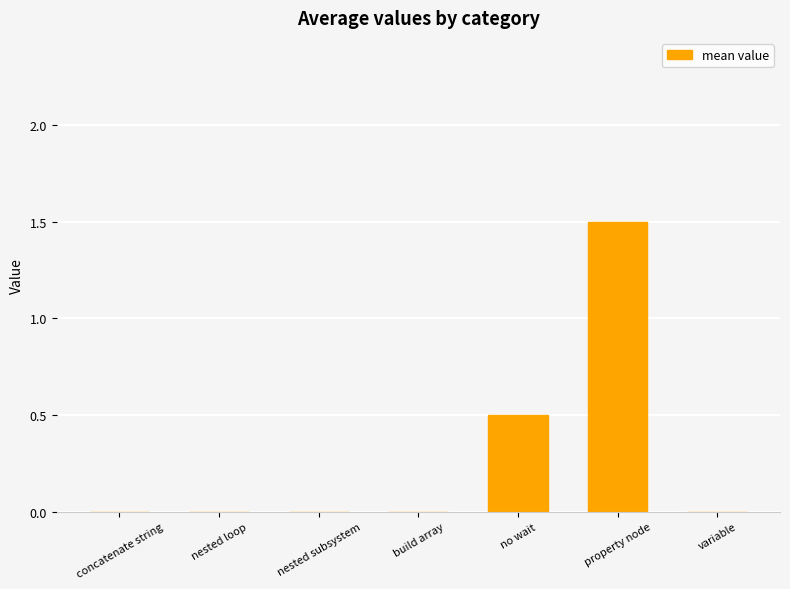

What is the change in value from nested subsystem to no wait?

+0.5